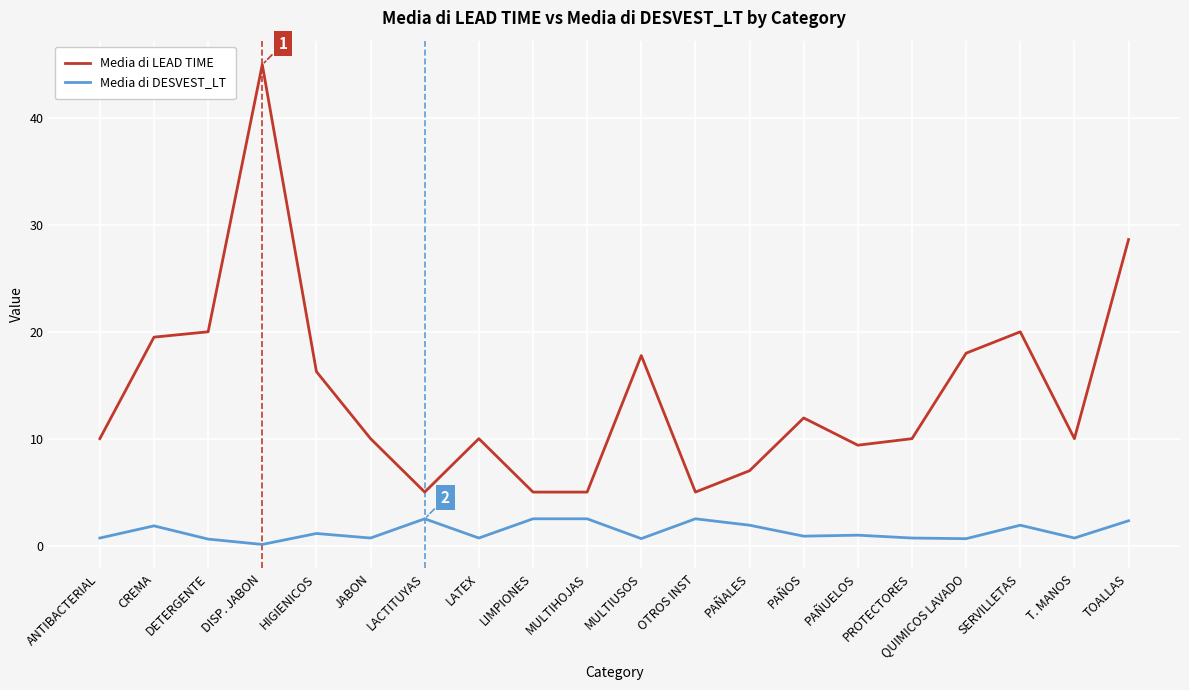

How many categories are shown in the chart?

20